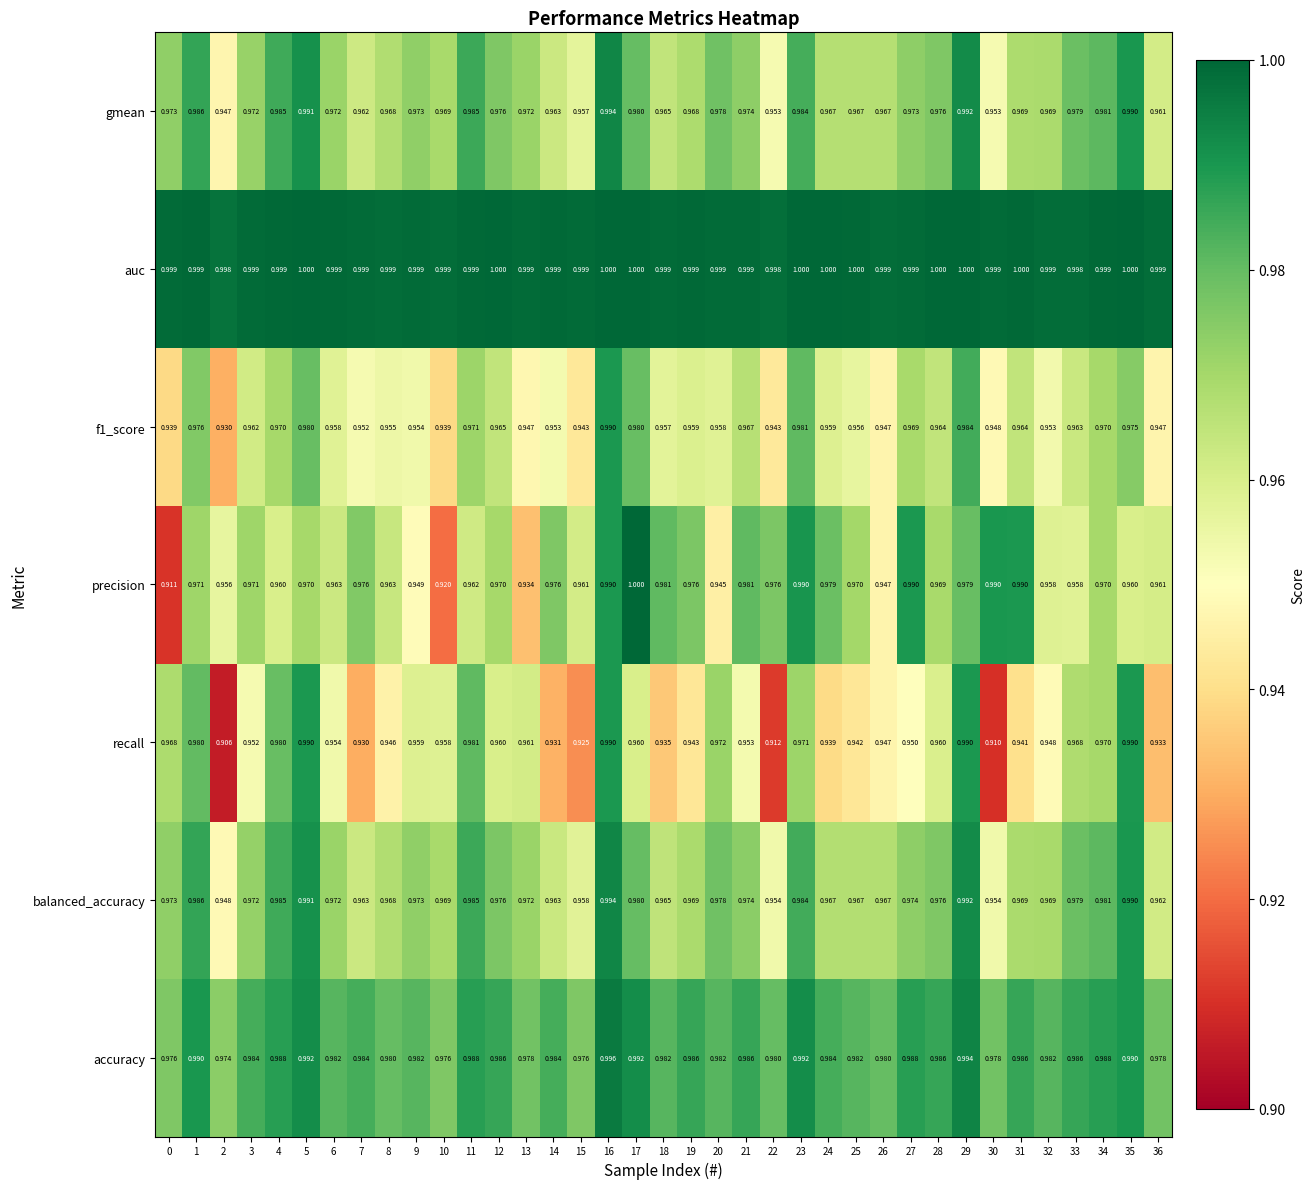

Which series changed the most between 4 and 35?

recall